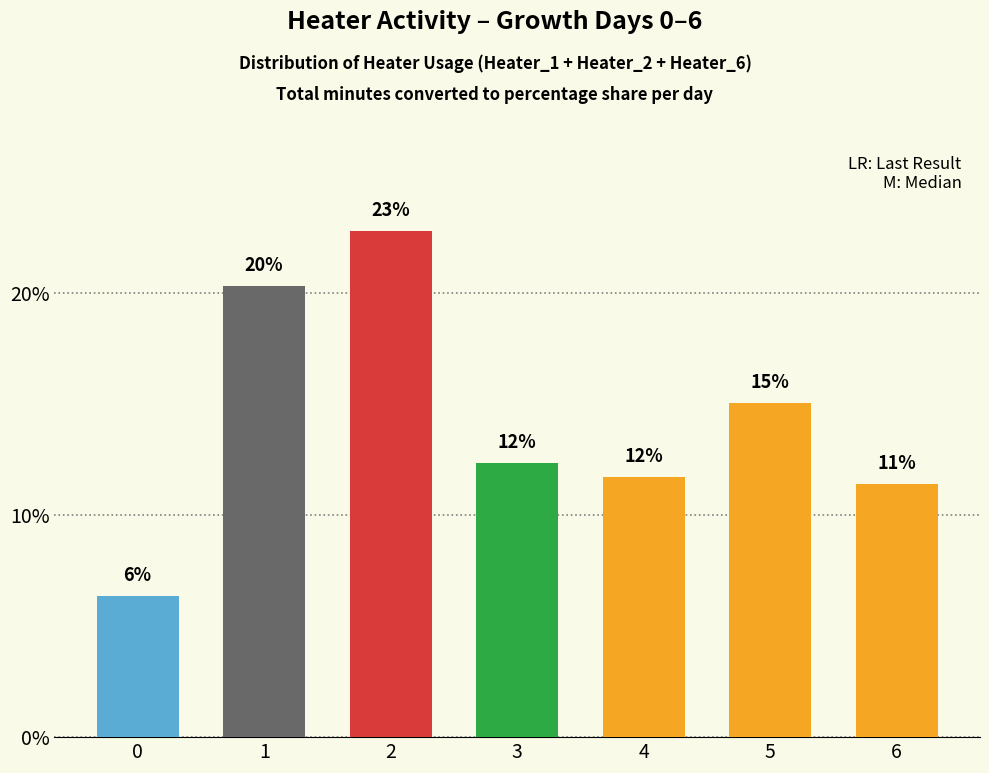

Are the bars horizontal?

No